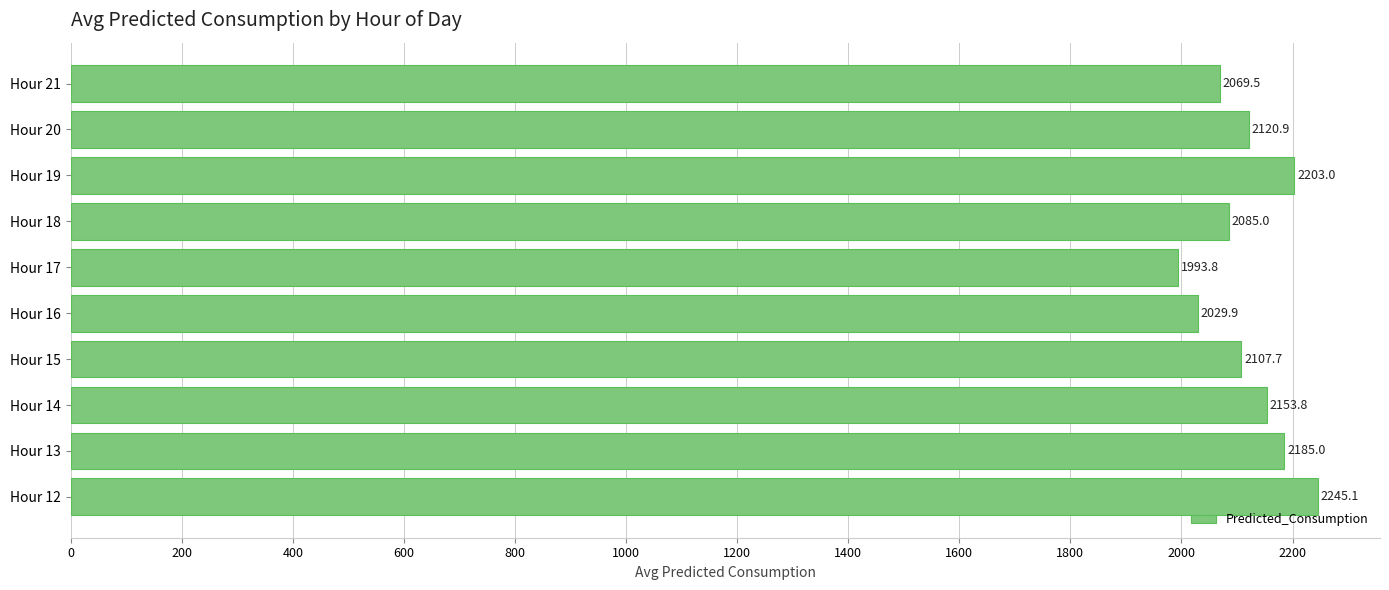

Is it true that the value at Hour 16 is 2029.9?

True